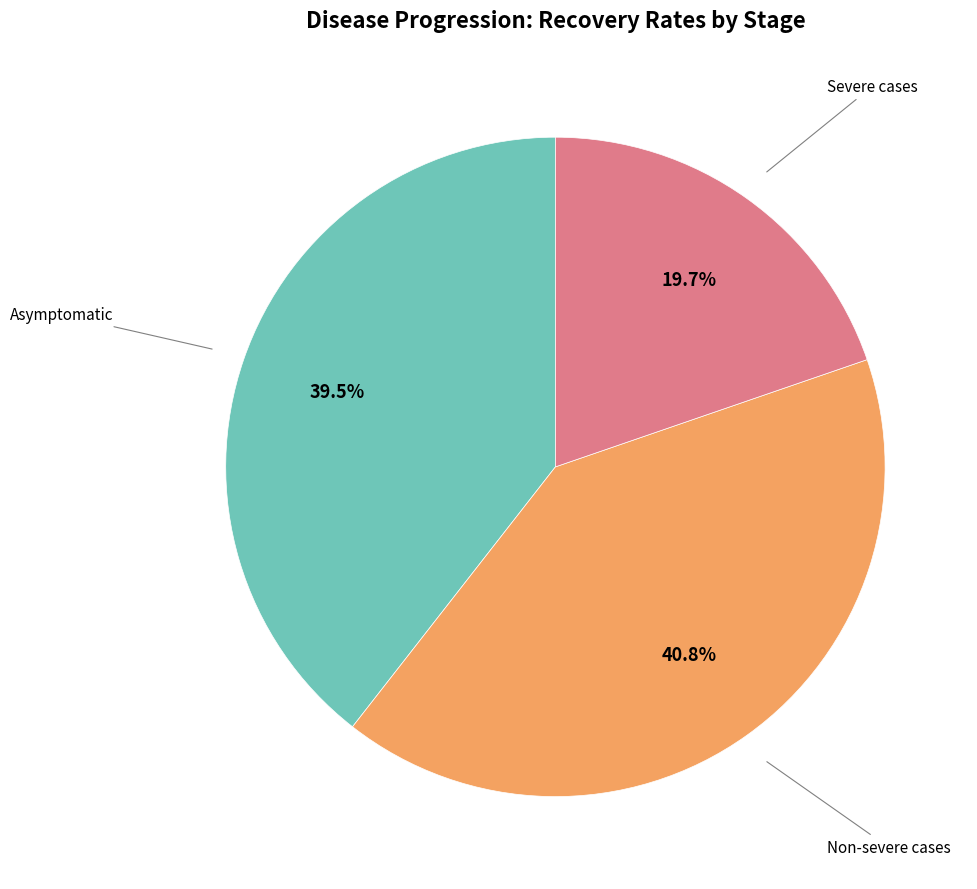

Does any single category account for the majority?

No